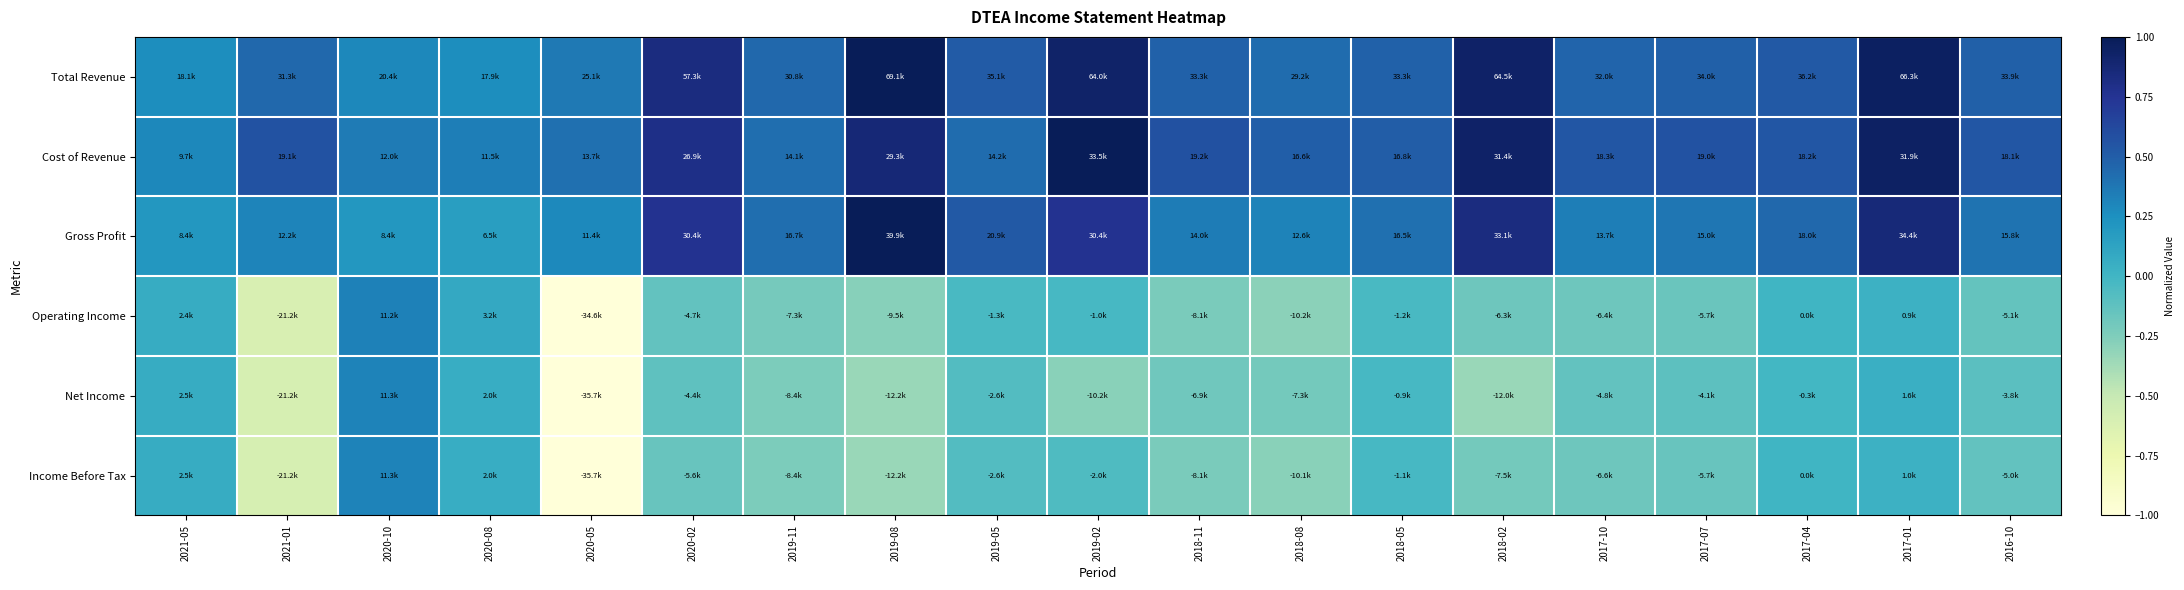

What is the total value across all series at 2020-05?

-1.9